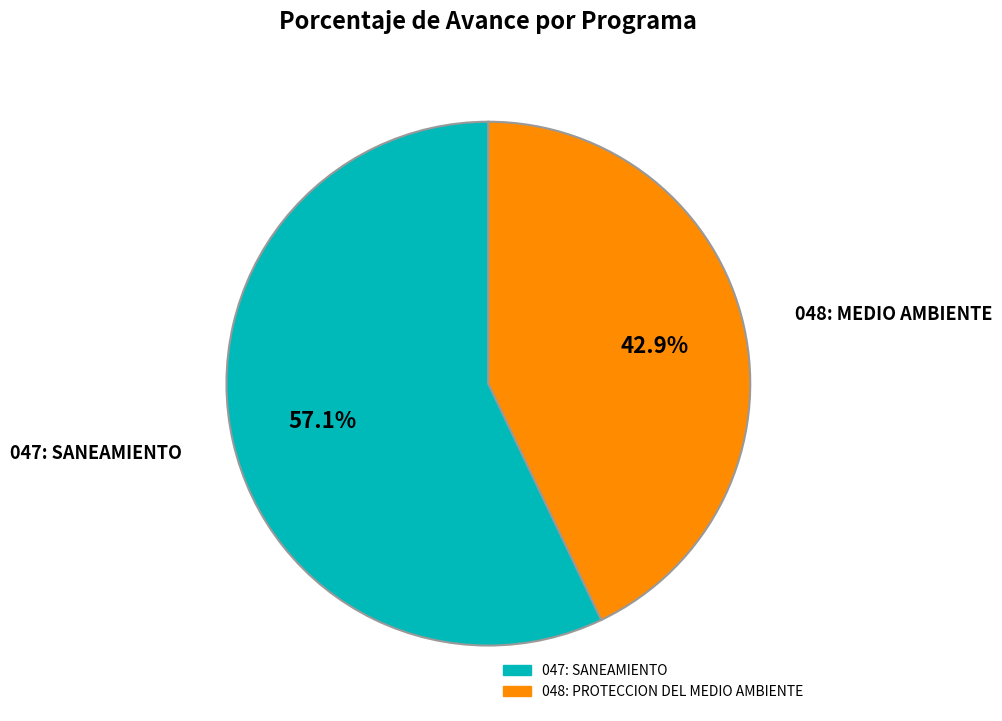

To the nearest percent, what portion does 048: PROTECCION DEL MEDIO AMBIENTE represent?

43%